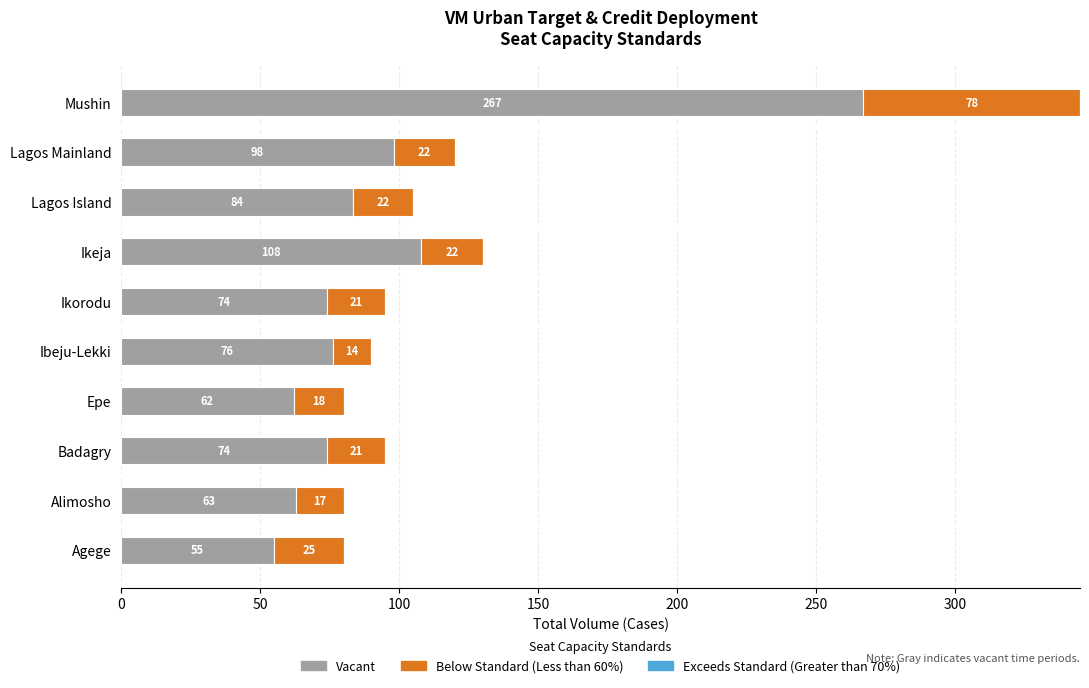

Is it true that Vacant equals 62.0 at Epe?

True